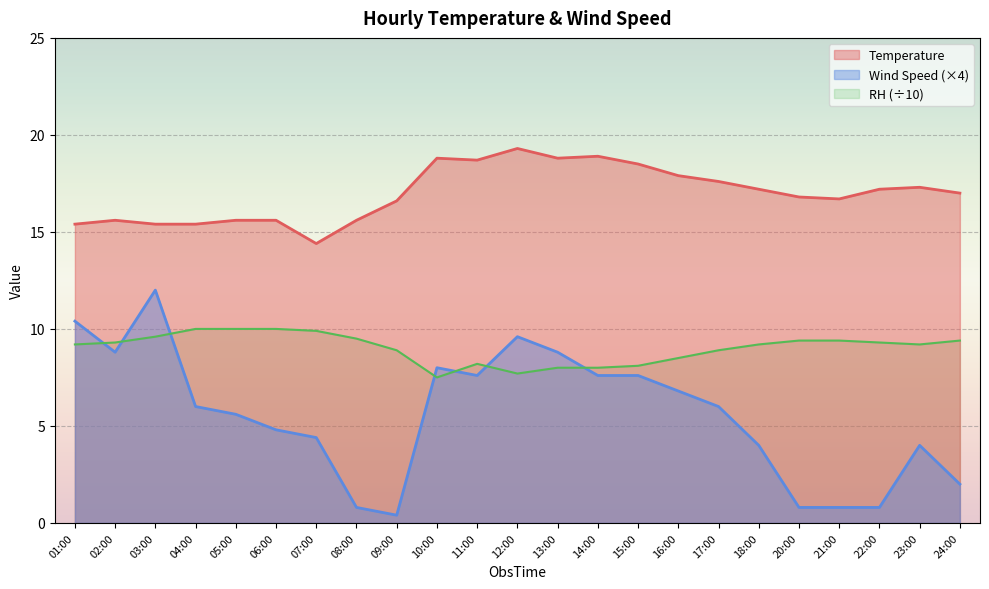

What is the average value of the Temperature series?

17.0